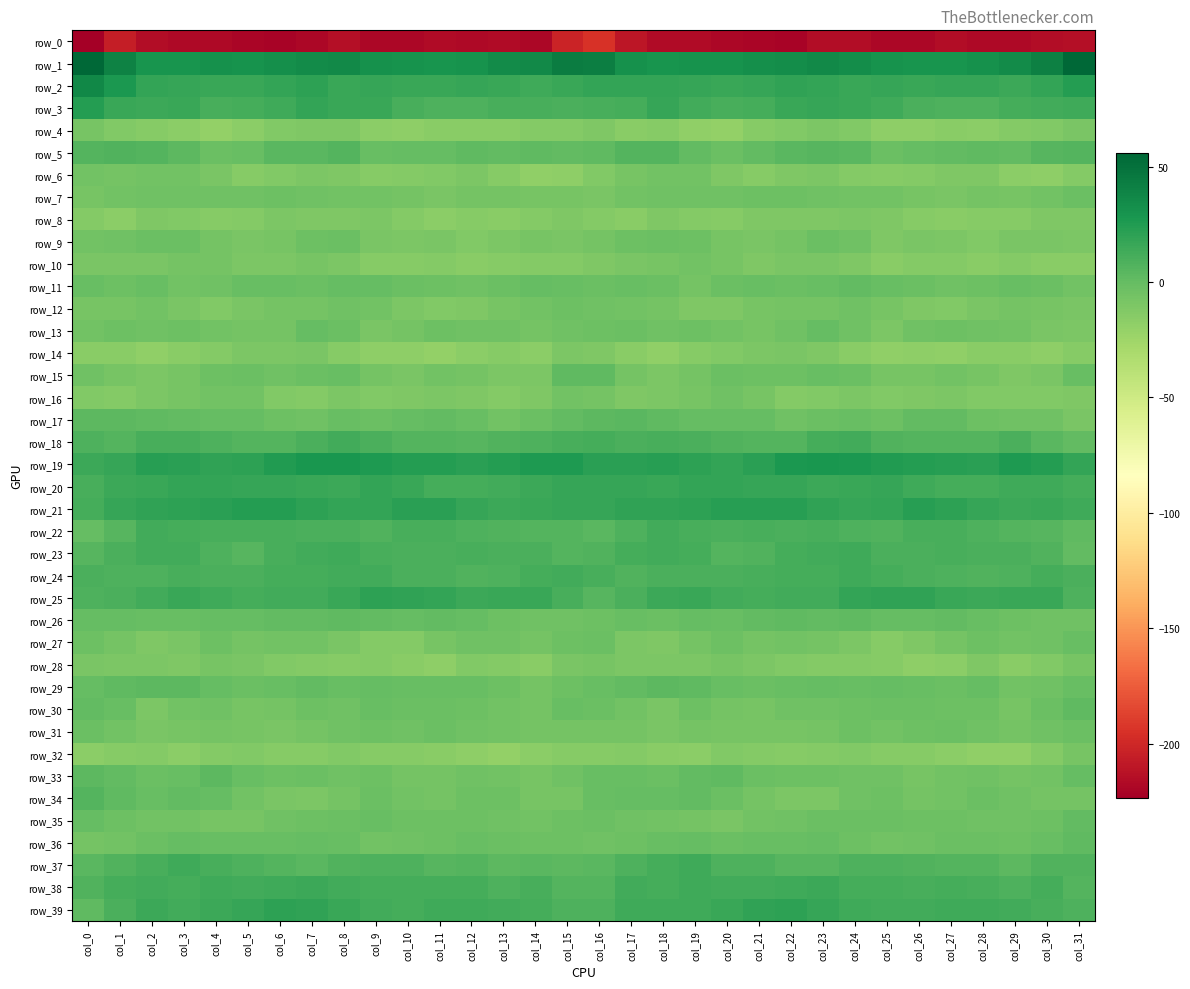

What is the maximum value for row_5?

7.0